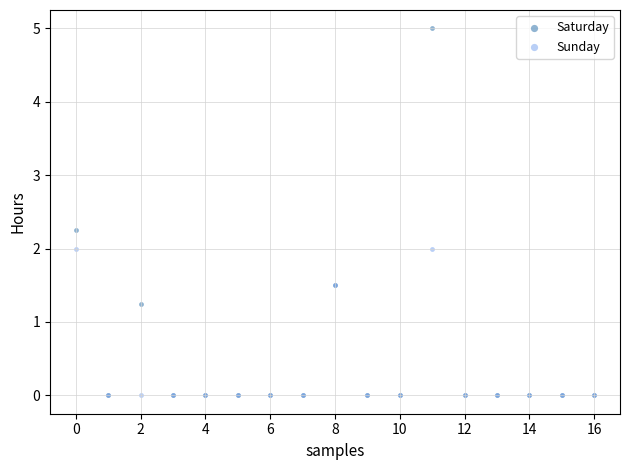

In the Sunday series, what Y value is closest to 1?

1.5